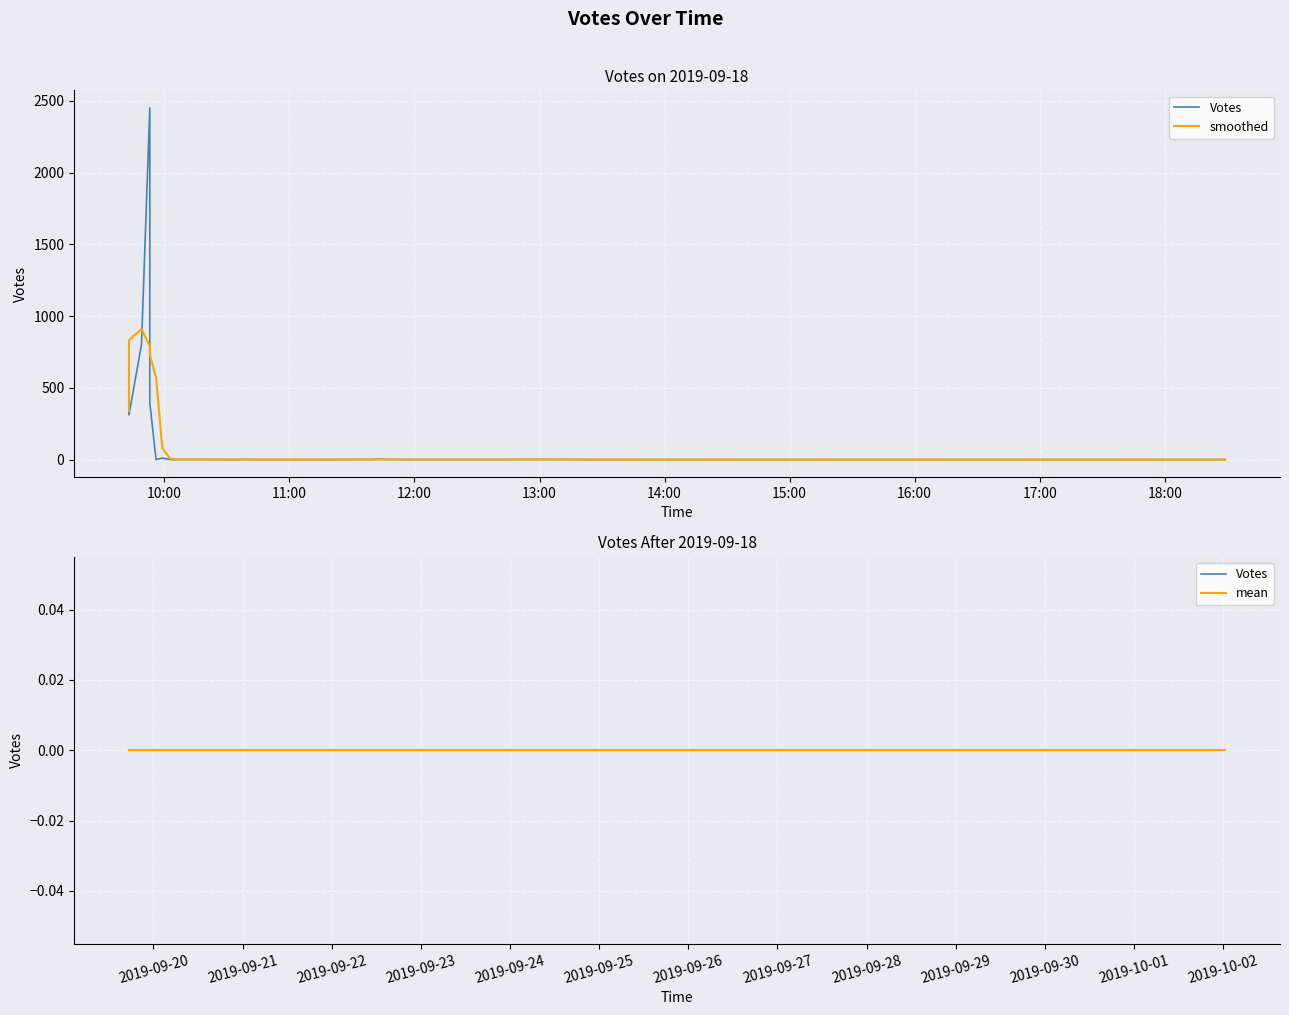

What is the average value?

114